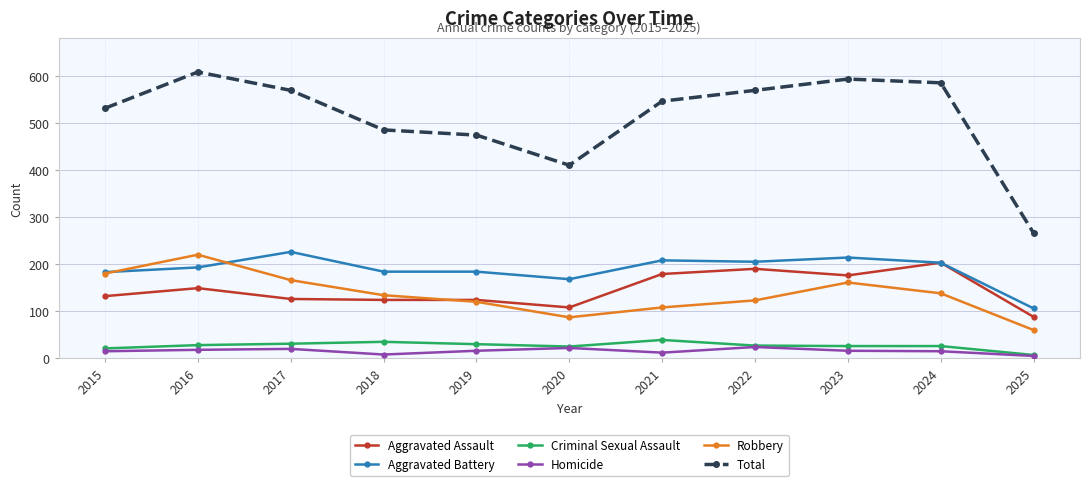

Rank the series at 2023 from highest to lowest value.

Total, Aggravated Battery, Aggravated Assault, Robbery, Criminal Sexual Assault, Homicide